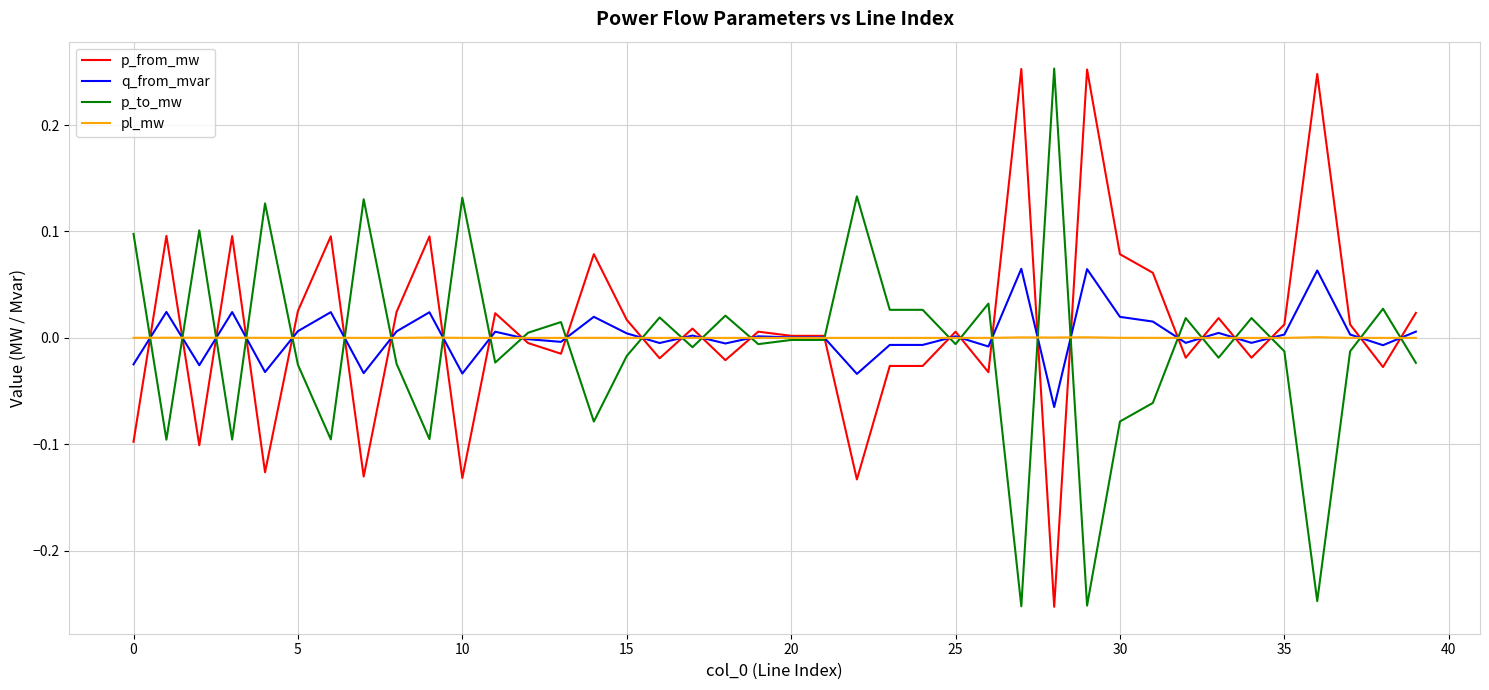

How many times do p_to_mw and pl_mw cross each other?

27